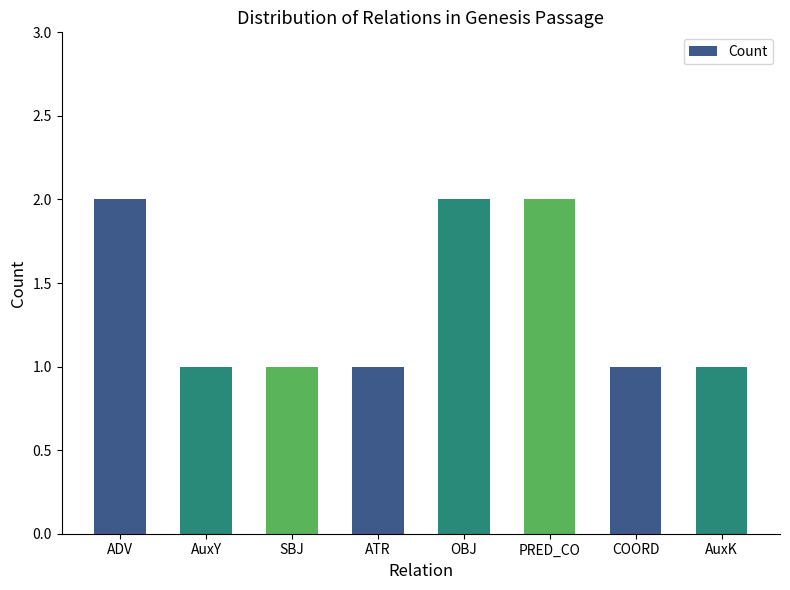

What is the greatest value displayed?

2